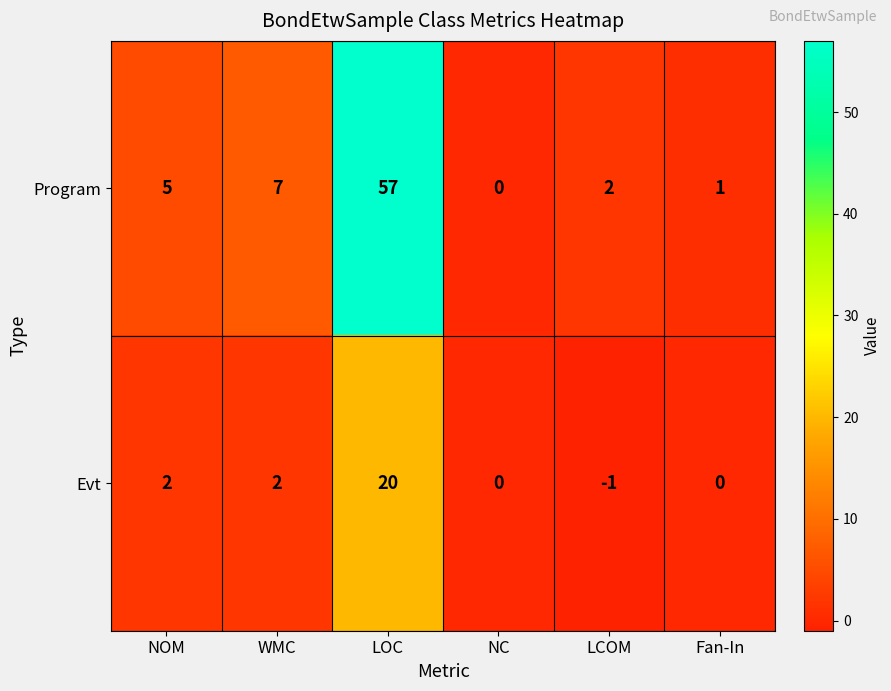

Reading left to right, transcribe all the data shown in this chart.

Program: 5	7	57	0	2	1
Evt: 2	2	20	0	-1	0